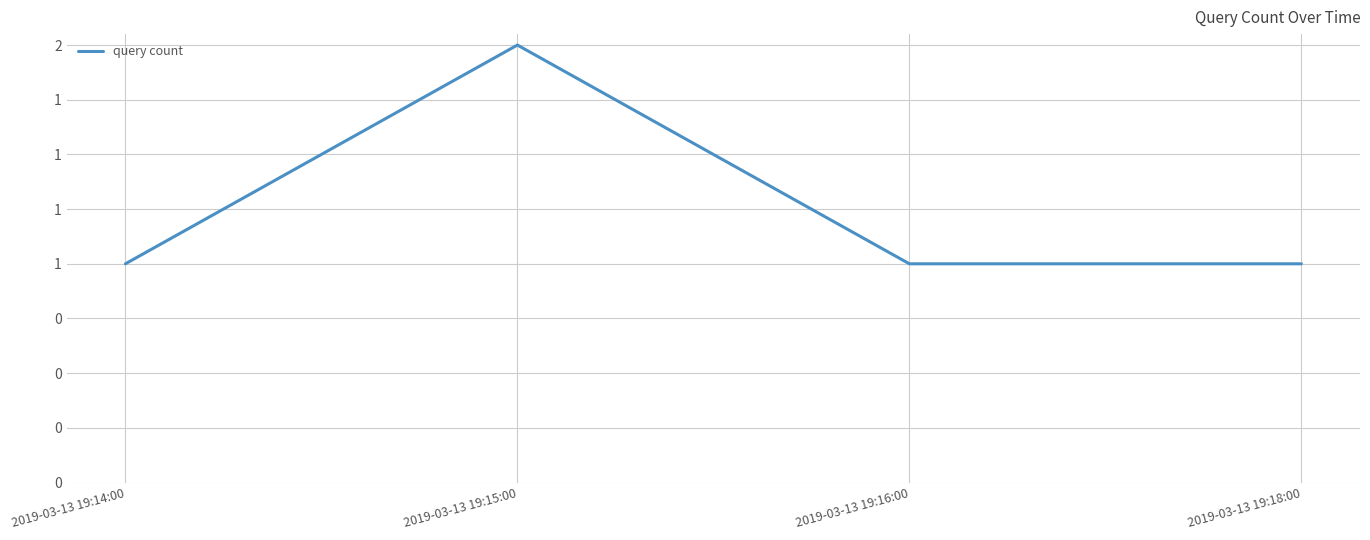

Is this an area chart (filled region under the line)?

No